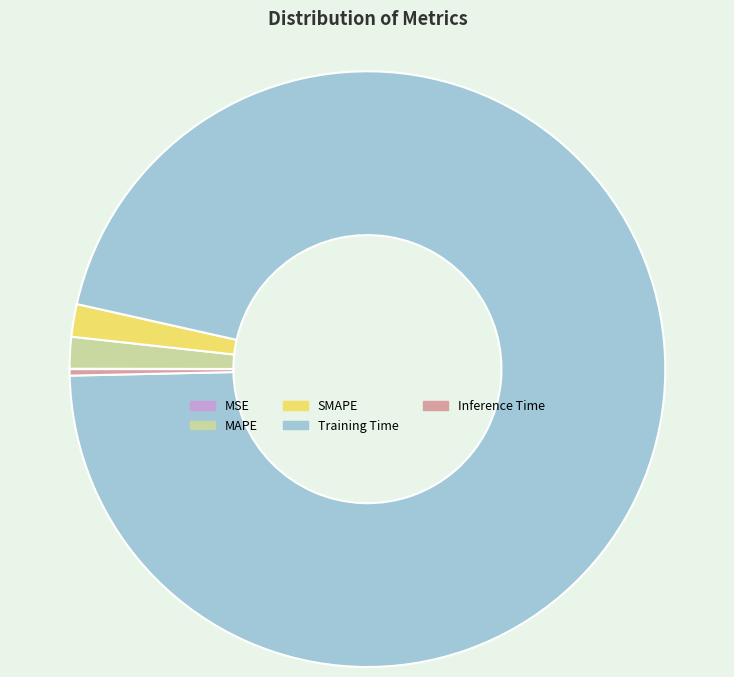

What is the largest slice in the pie chart?

Training Time